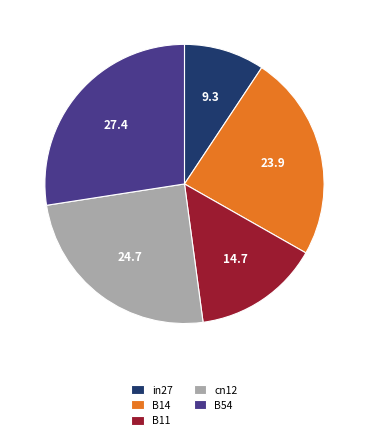

Rank the categories by value from highest to lowest.

B54, cn12, B14, B11, in27